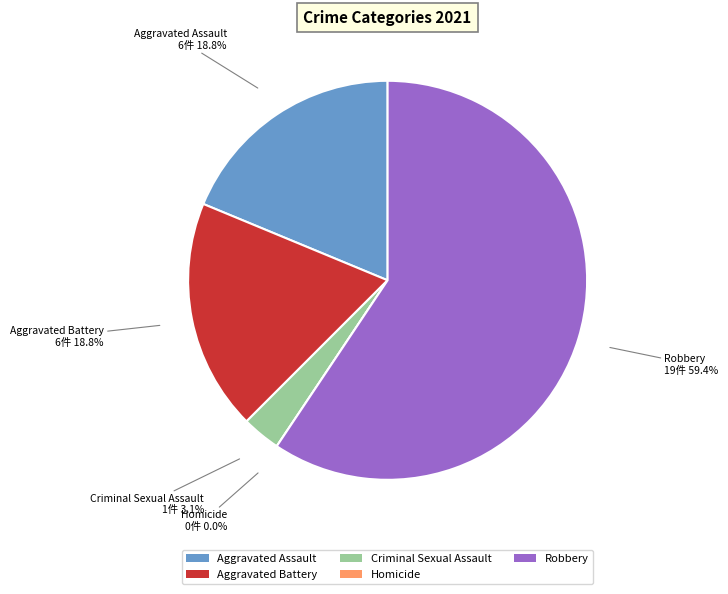

Combined, do Aggravated Battery and Robbery account for over 50%?

Yes